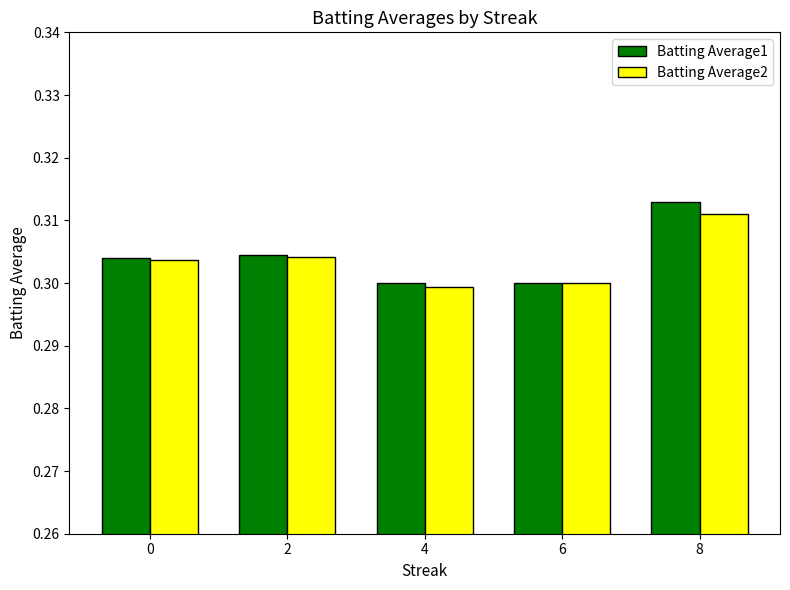

How many Batting Average1 values are between 0 and 1?

5